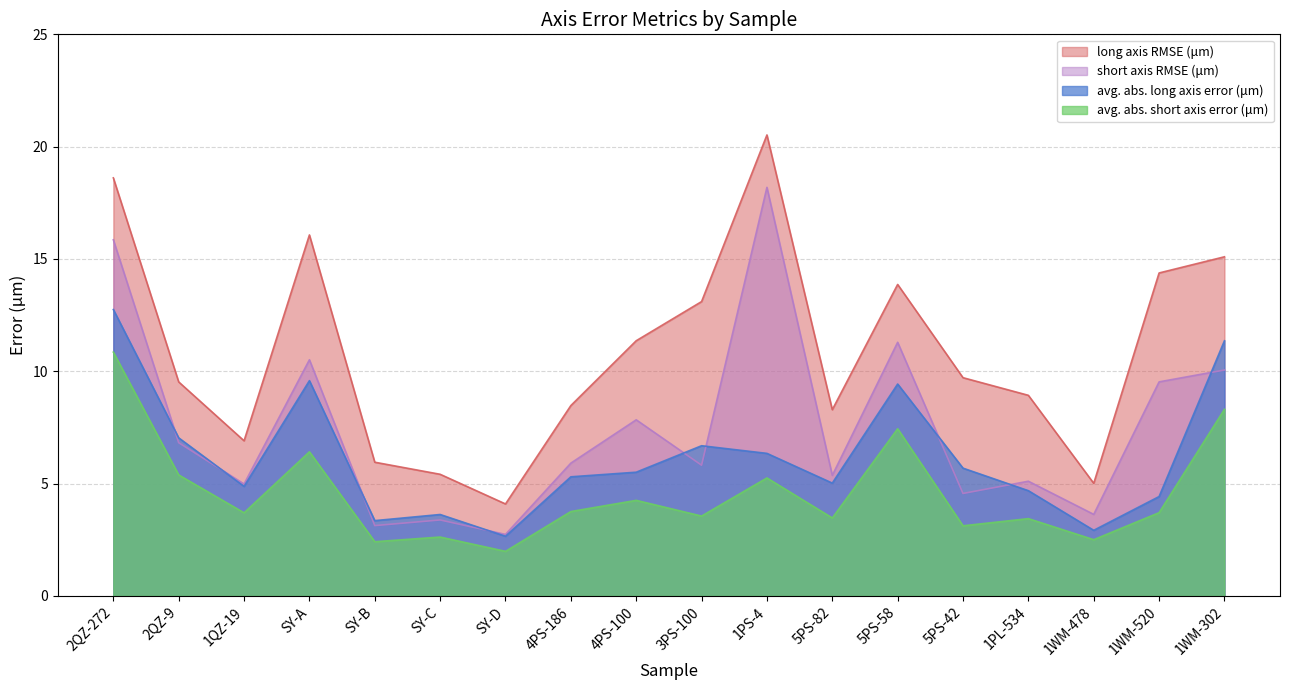

How many interior local valleys does the avg. abs. short axis error (μm) series have?

7